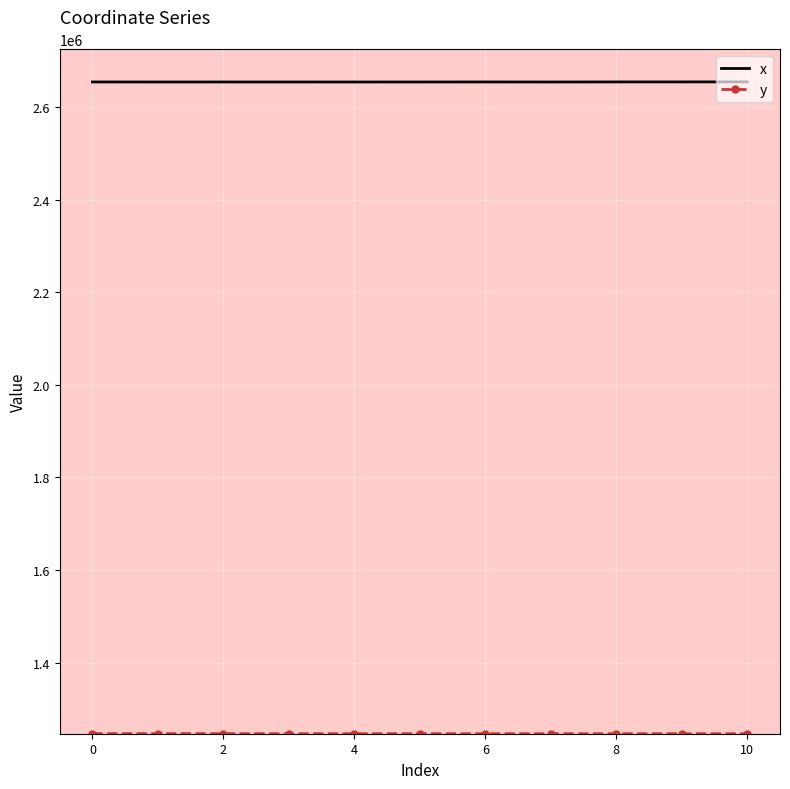

What is the highest value of the x series?

2655316.7